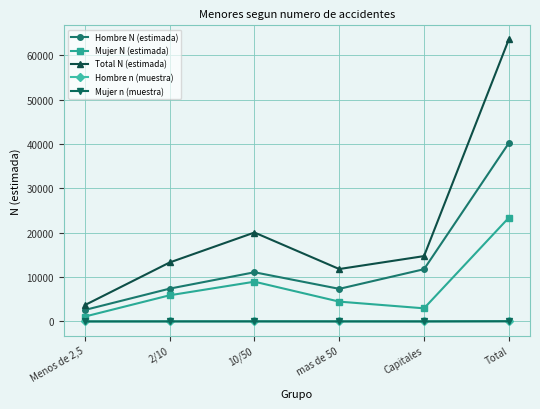

What is the sum of the Mujer n (muestra) values at Capitales and Menos de 2,5?

5